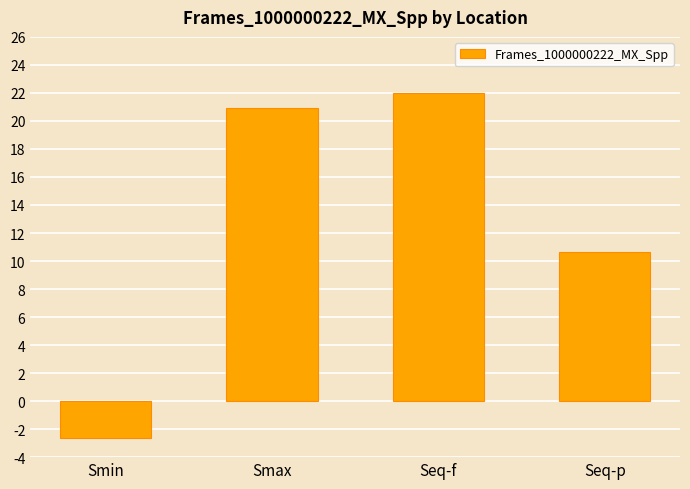

Is it true that the value at Seq-p is 18.0?

False